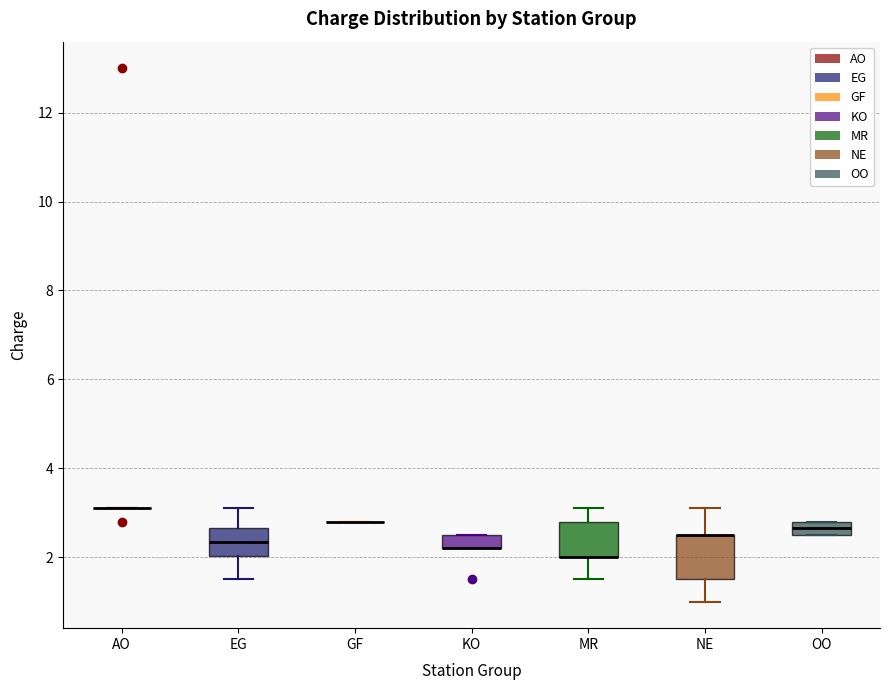

Comparing the boxes themselves (not the whiskers), which one is the tallest?

NE